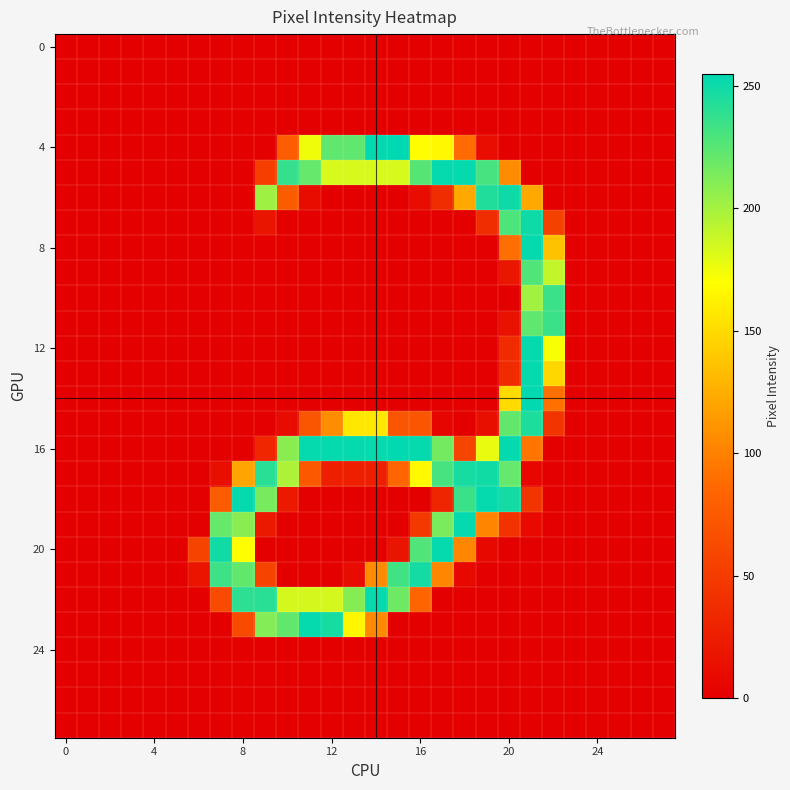

Count the number of data series in this chart.

28